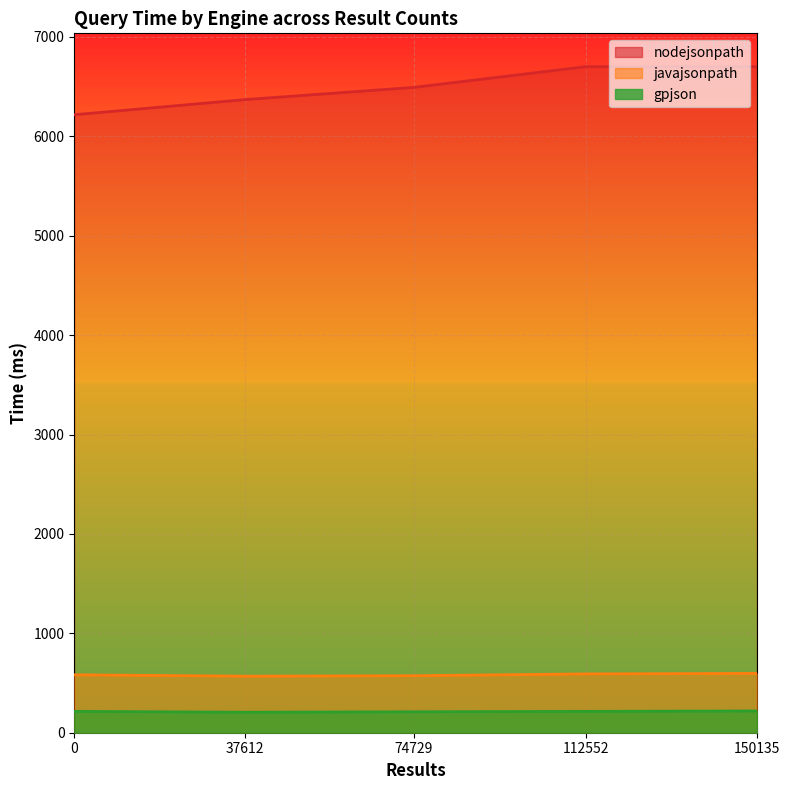

True or false: gpjson has a value of 253.5 at 0.

False